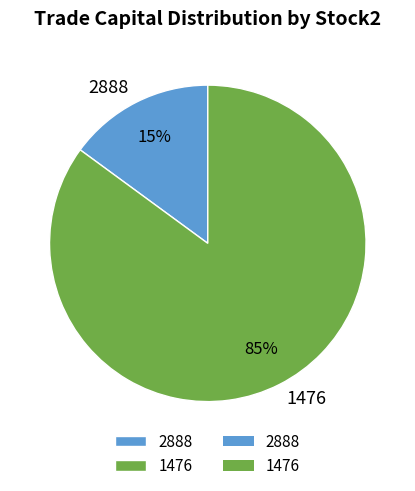

Does 2888 account for over 50% of the chart?

No